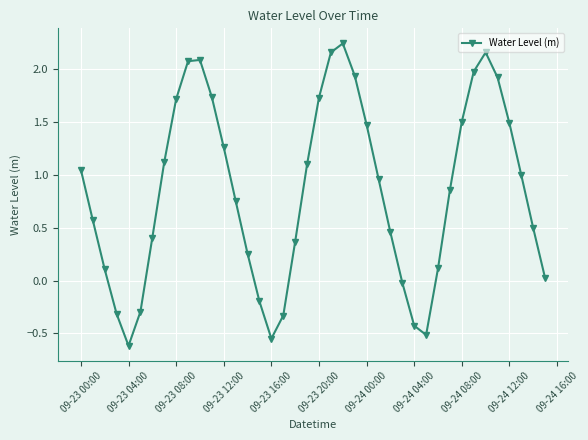

What is the minimum value shown in the chart?

-0.6